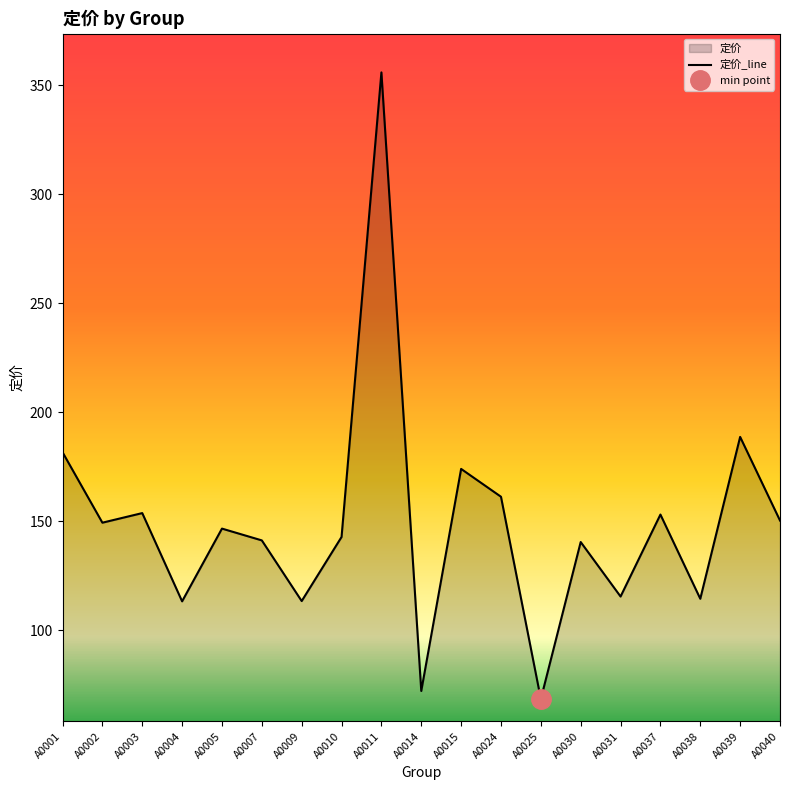

What is the value of the 12th point from the left?

161.2